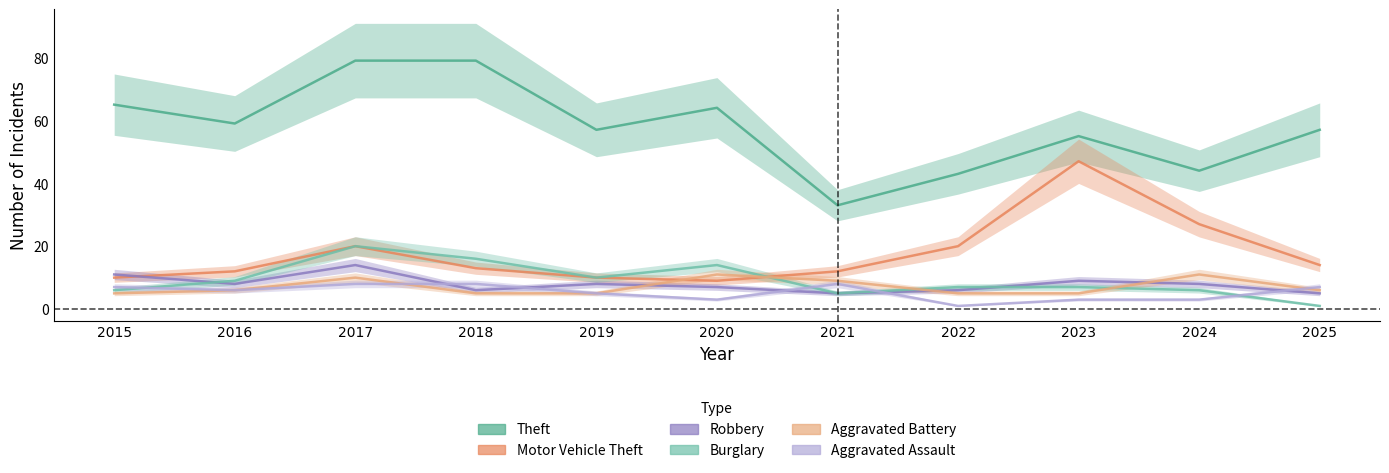

Between which two adjacent categories do Burglary and Aggravated Battery first intersect?

2020 and 2021